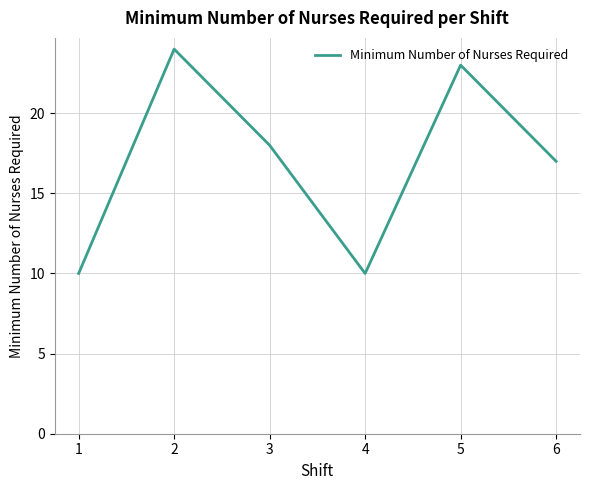

What is the approximate value at 4, to the nearest 10?

10